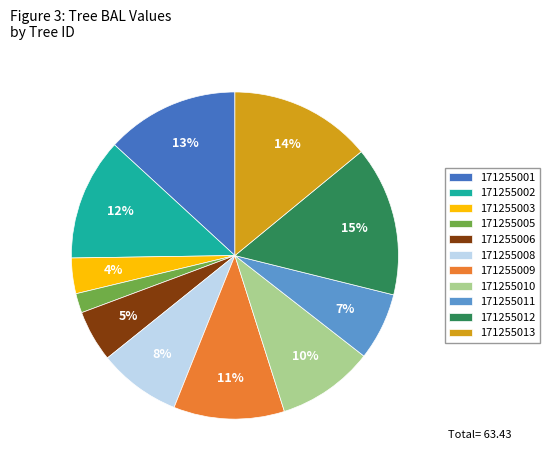

Which slice is the largest?

171255012